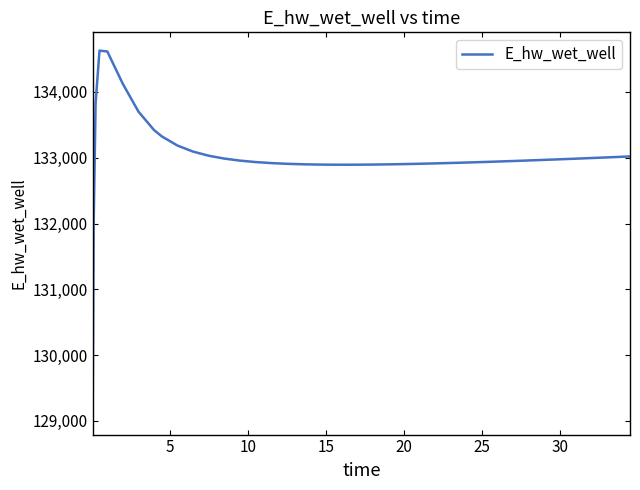

What is the difference between the maximum and minimum values?

5557.7